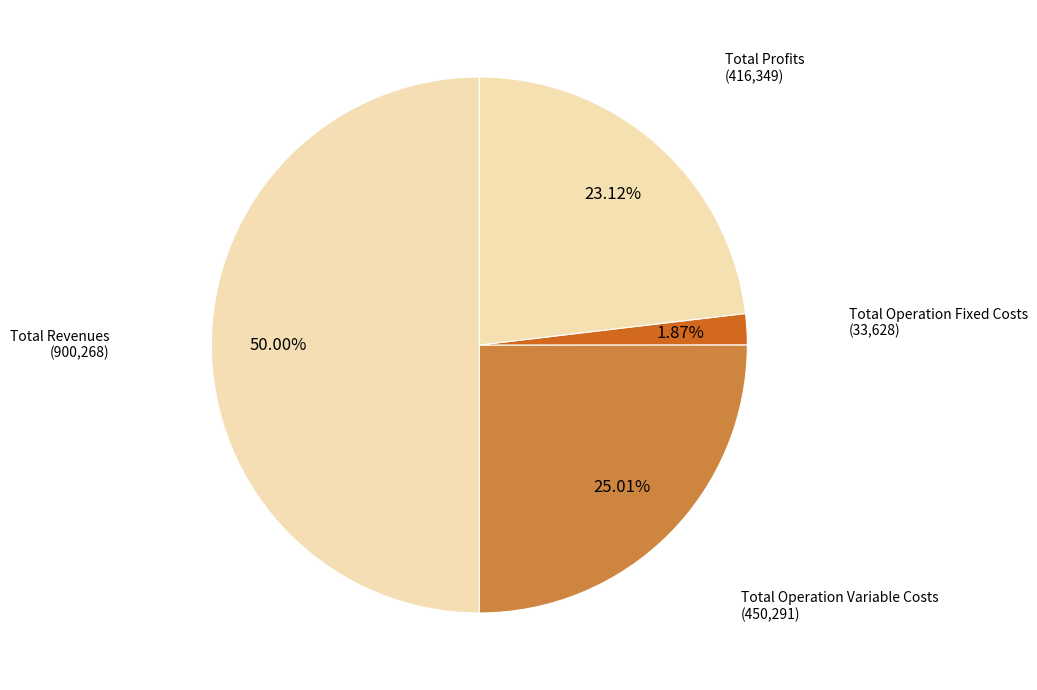

How many segments does this pie chart have?

4